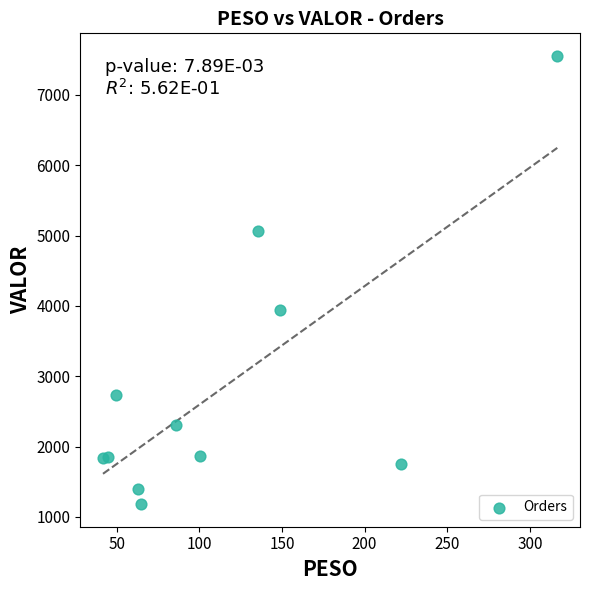

What Y value in the scatter plot is closest to 4368?

3940.4